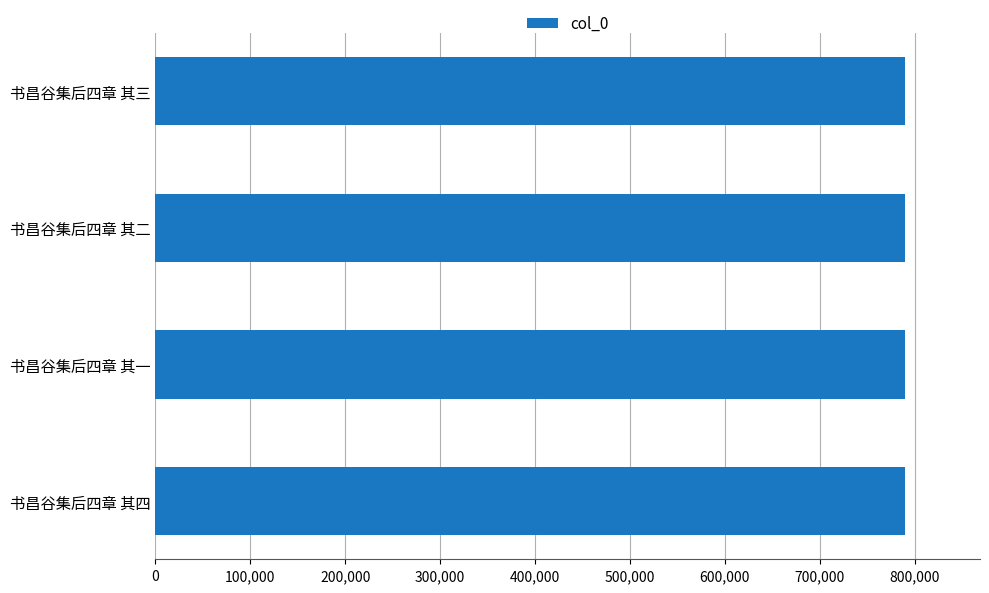

How many values are between 789969 and 789971?

3